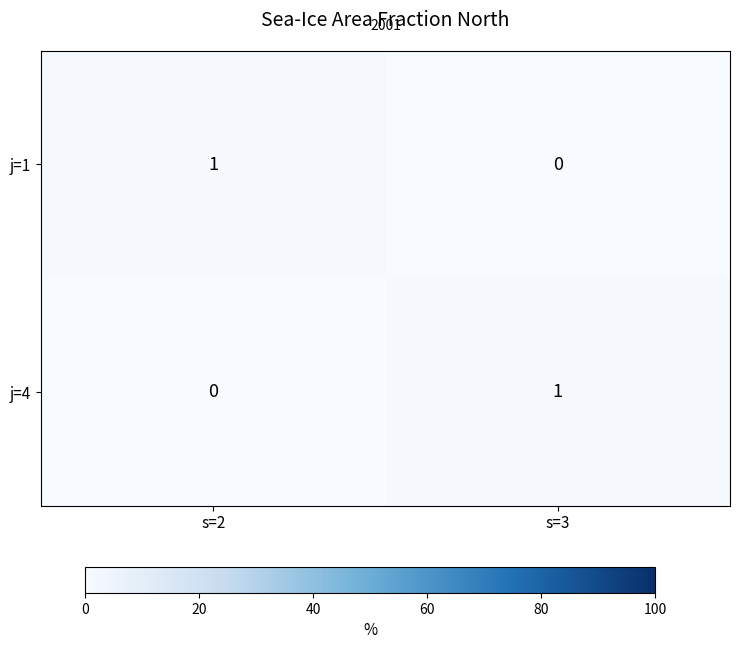

Reading left to right, extract all data points from this chart.

j=1: 1	0
j=4: 0	1